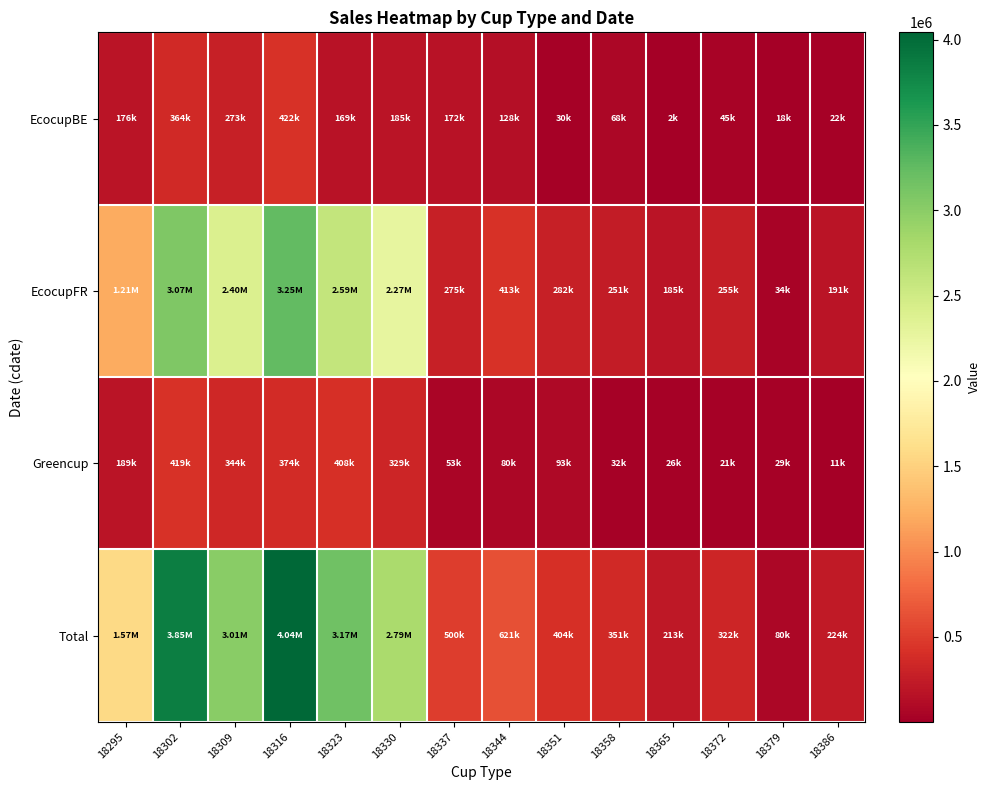

Reading right to left, list all the values displayed in this chart.

EcocupBE: 18386=22084.6	18379=17691.7	18372=45339.4	18365=1996.8	18358=68139.5	18351=29539.6	18344=128452.3	18337=172269.3	18330=184785.3	18323=169315.9	18316=421660.2	18309=273024.5	18302=364385.5	18295=175739.7
EcocupFR: 18386=191268.1	18379=33915.8	18372=255435.0	18365=184556.8	18358=250522.1	18351=282102.8	18344=412680.6	18337=274688.8	18330=2272252.1	18323=2594757.0	18316=3247177.6	18309=2397891.8	18302=3068924.1	18295=1206882.7
Greencup: 18386=11143.5	18379=28605.0	18372=21191.2	18365=26476.8	18358=32338.1	18351=92766.5	18344=80247.1	18337=53271.5	18330=328544.0	18323=408460.0	18316=374230.3	18309=343926.1	18302=419448.0	18295=189133.0
Total: 18386=224496.3	18379=80212.6	18372=321965.7	18365=213030.5	18358=350999.8	18351=404408.8	18344=621380.1	18337=500229.5	18330=2785581.4	18323=3172532.9	18316=4043068.1	18309=3014842.4	18302=3852757.6	18295=1571755.4